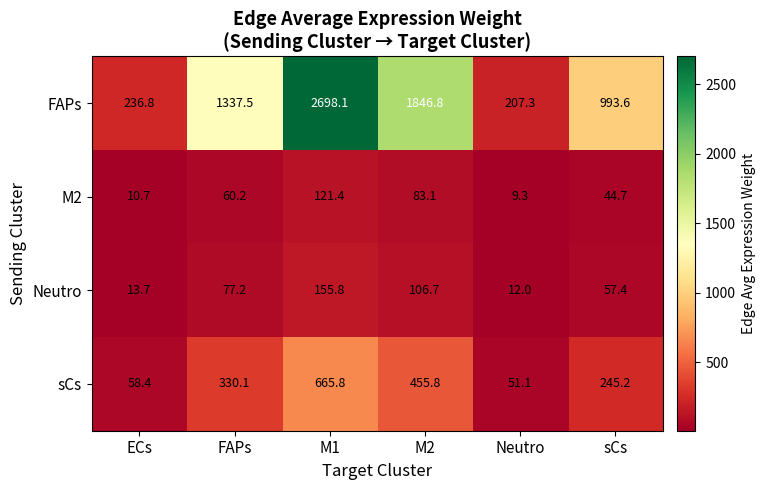

True or false: Neutro has a value of 77.2 at FAPs.

True